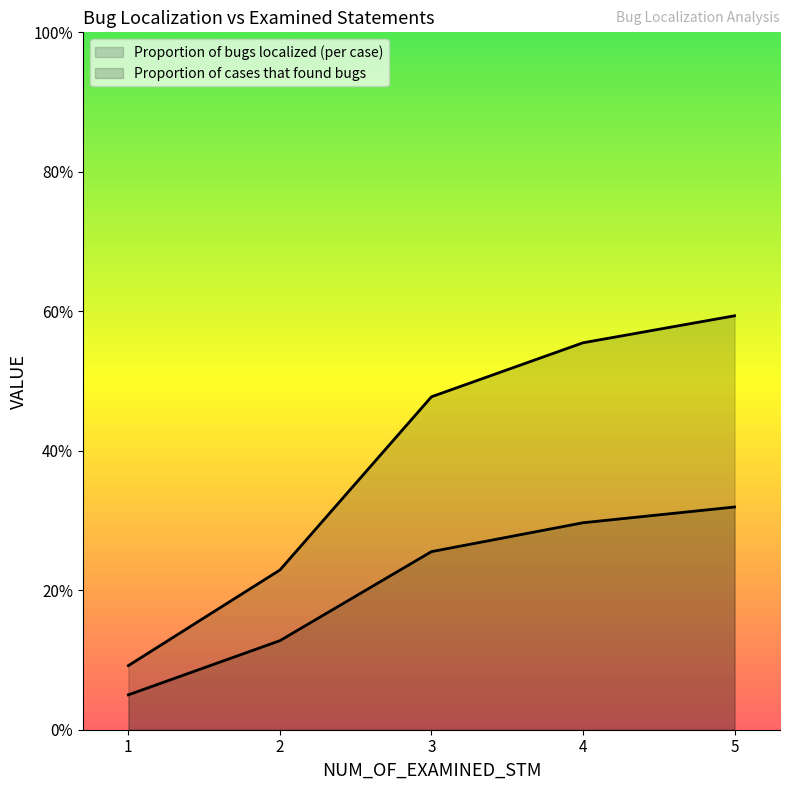

What are all the series names shown in the legend?

Proportion of bugs localized (per case), Proportion of cases that found bugs